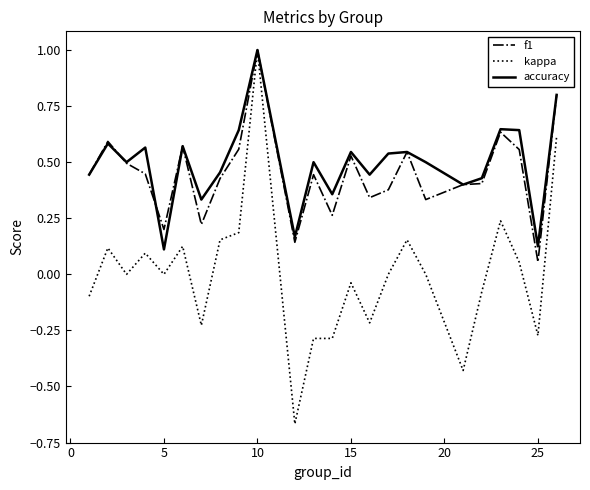

At how many categories does at least one series exceed 0?

24